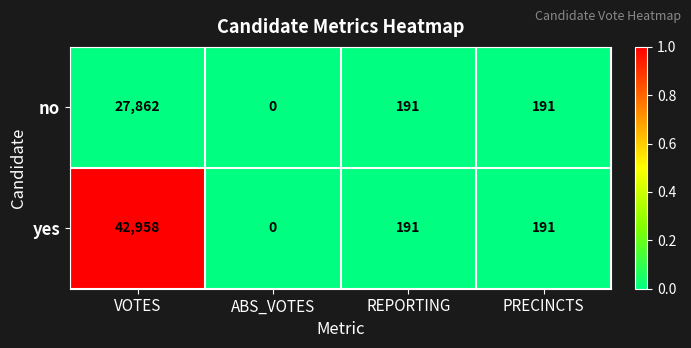

How many distinct data groups are displayed?

2